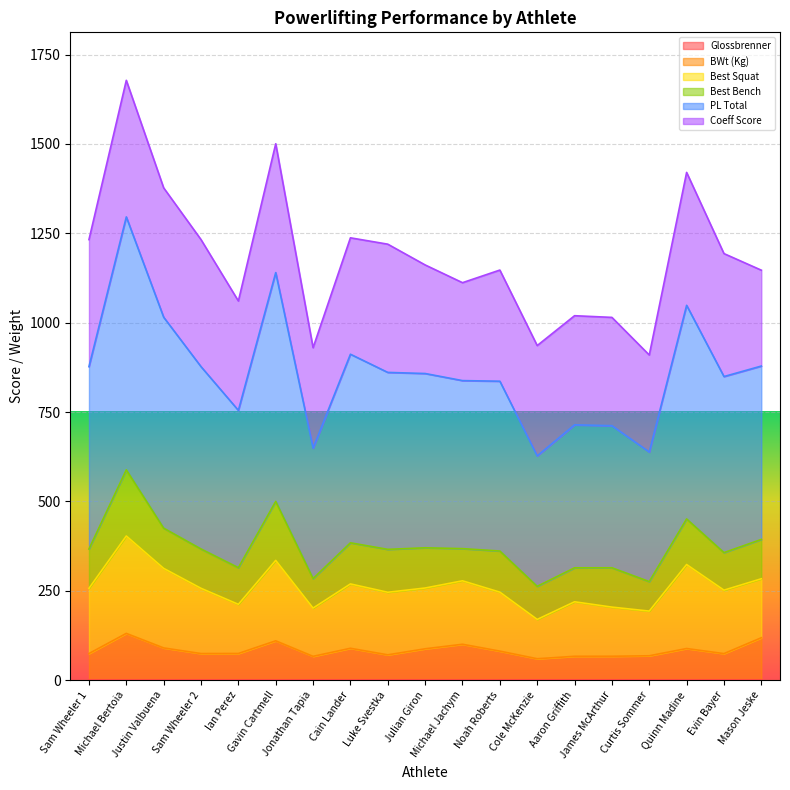

What is the sum of the Glossbrenner values at Justin Valbuena and Evin Bayer?

1.3